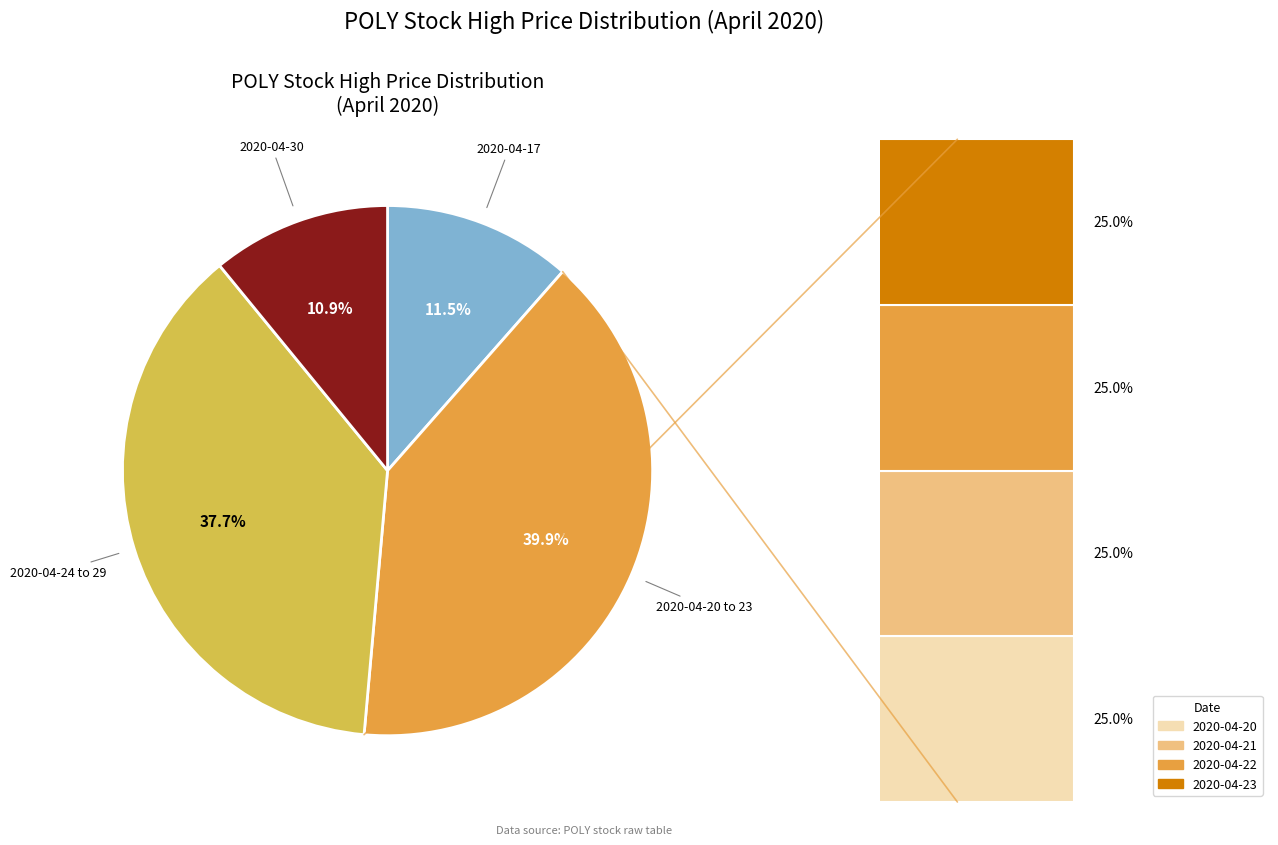

Is it true that 2020-04-29 is 23% of the pie?

False